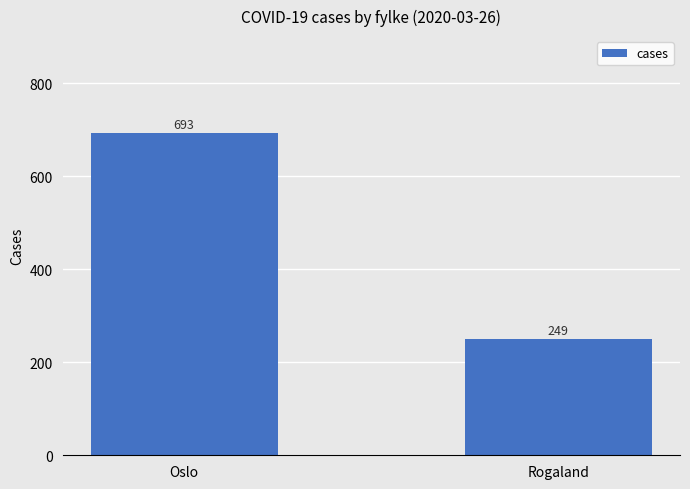

Are the bars horizontal?

No